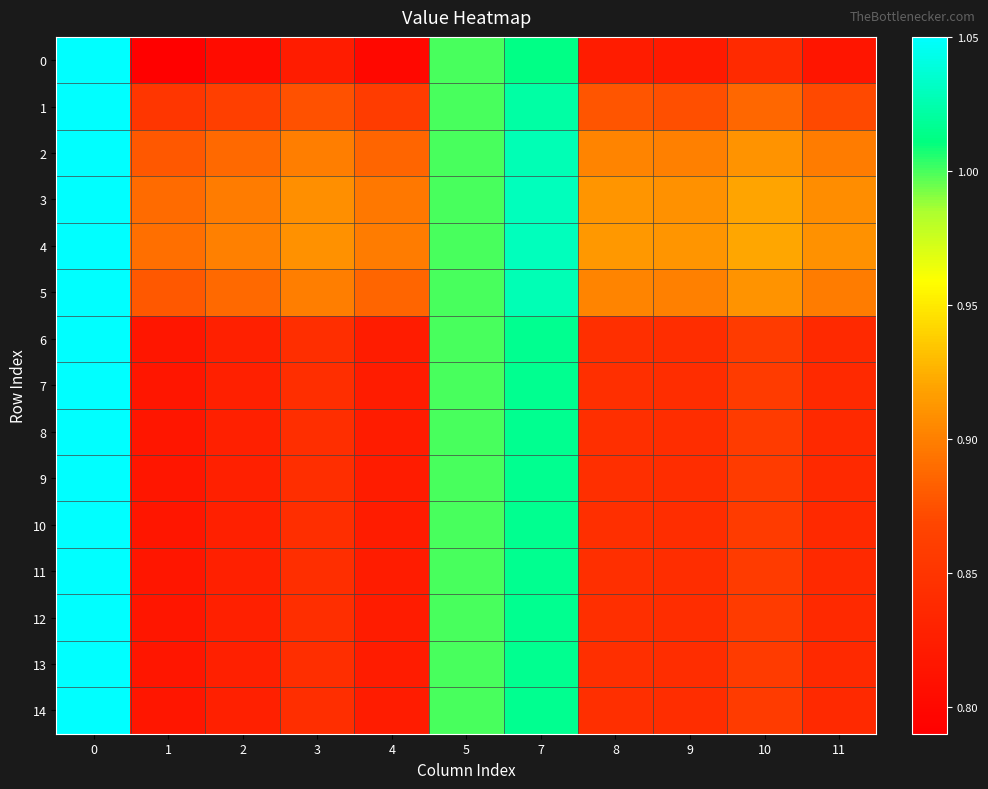

What is the total value across all series at 0?

15.8